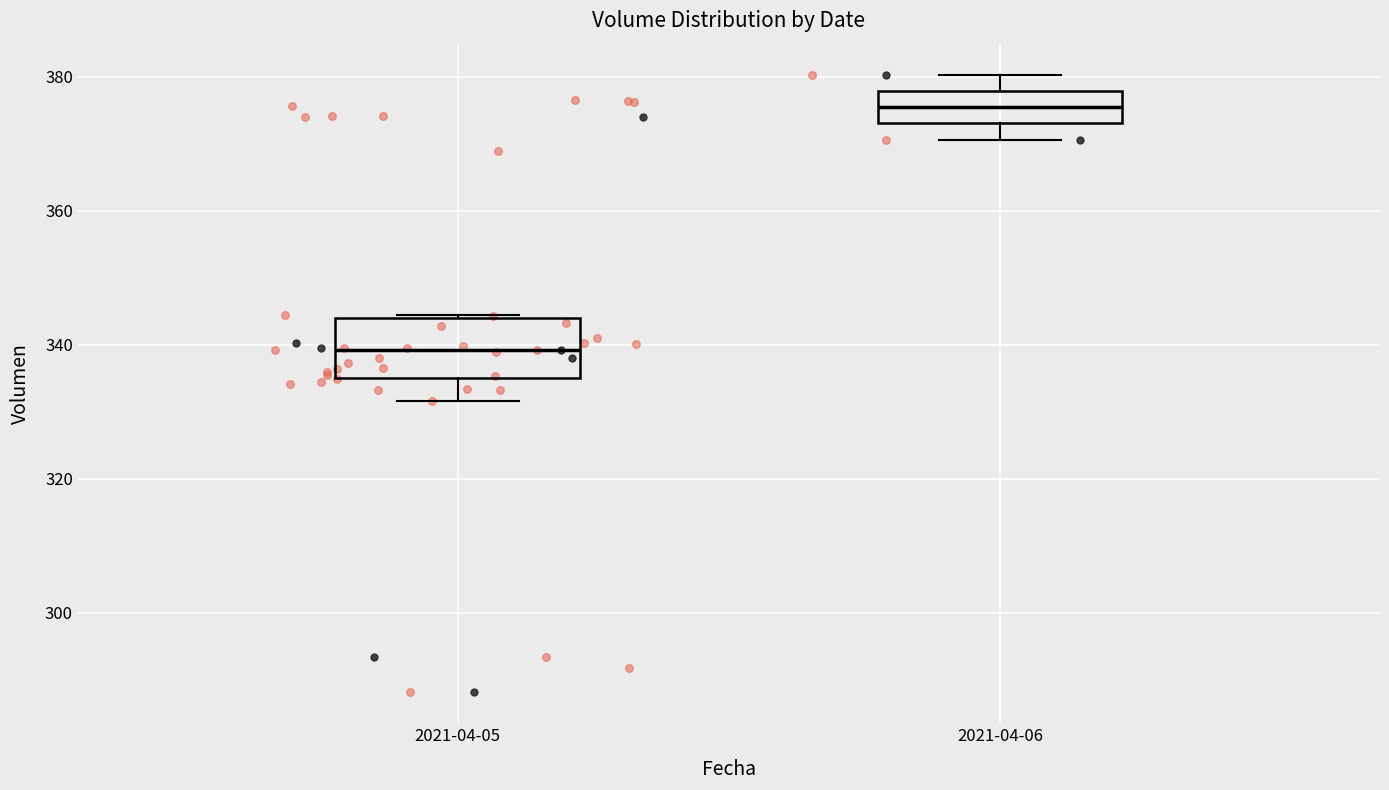

Which box has the highest median line?

2021-04-06